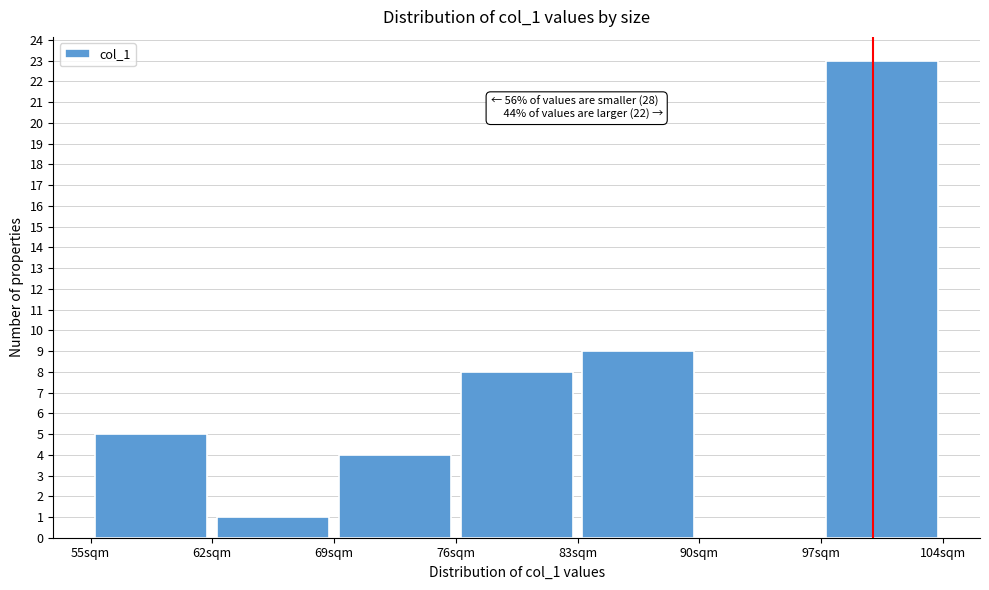

Over which range of the x-axis is the bar tallest?

97 to 104